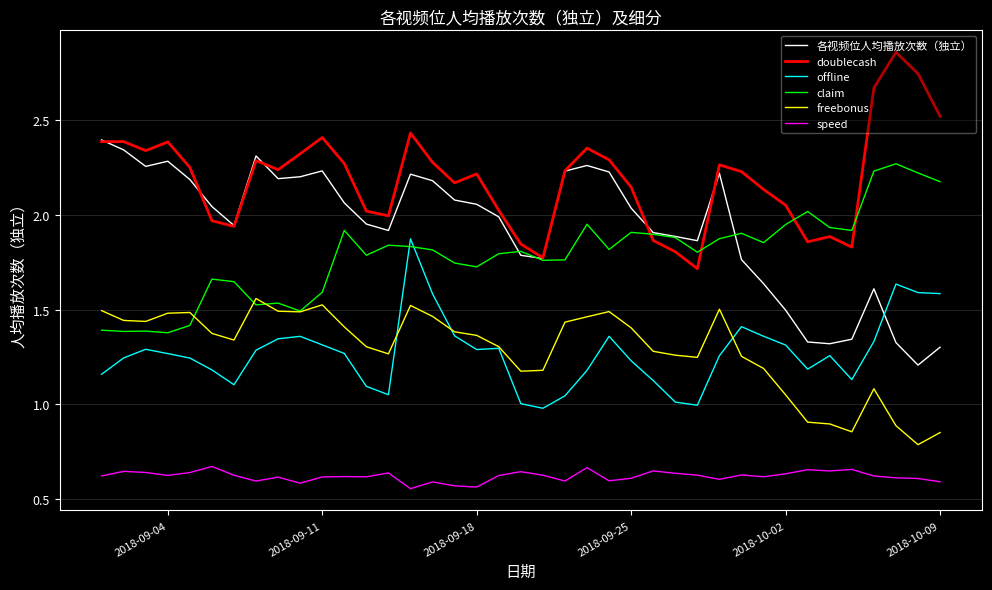

Rank the series by their maximum value, from lowest to highest.

speed, freebonus, offline, claim, 各视频位人均播放次数（独立）, doublecash